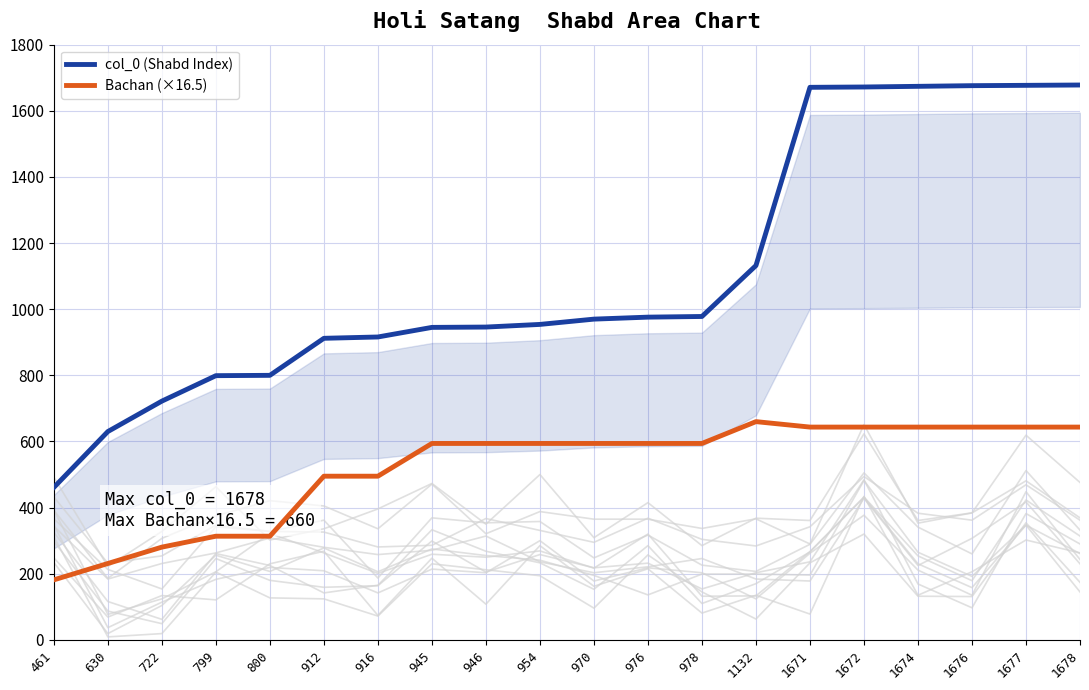

Reading right to left, list all the values displayed in this chart.

col_0 (Shabd Index): 1678=1678.0	1677=1677.0	1676=1676.0	1674=1674.0	1672=1672.0	1671=1671.0	1132=1132.0	978=978.0	976=976.0	970=970.0	954=954.0	946=946.0	945=945.0	916=916.0	912=912.0	800=800.0	799=799.0	722=722.0	630=630.0	461=461.0
Bachan (×16.5): 1678=643.5	1677=643.5	1676=643.5	1674=643.5	1672=643.5	1671=643.5	1132=660.0	978=594.0	976=594.0	970=594.0	954=594.0	946=594.0	945=594.0	916=495.0	912=495.0	800=313.5	799=313.5	722=280.5	630=231.0	461=181.5